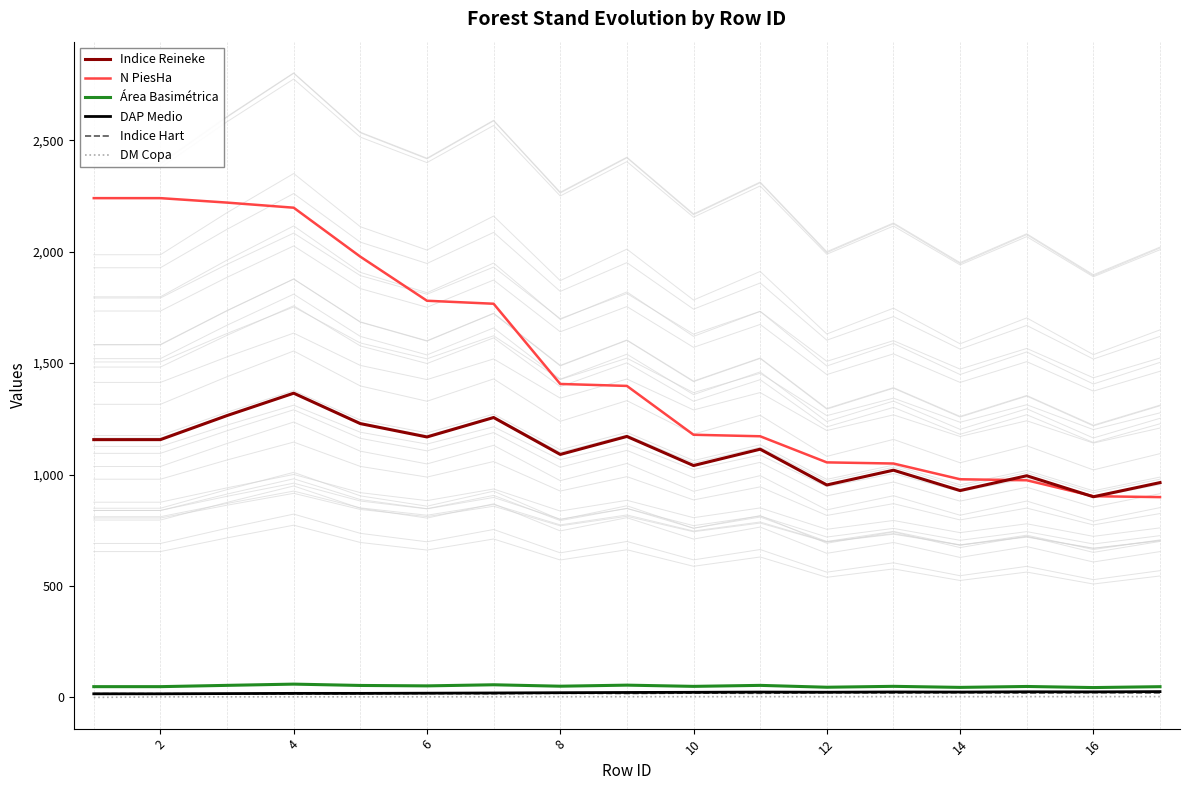

True or false: DAP Medio and Indice Reineke cross at least once.

False